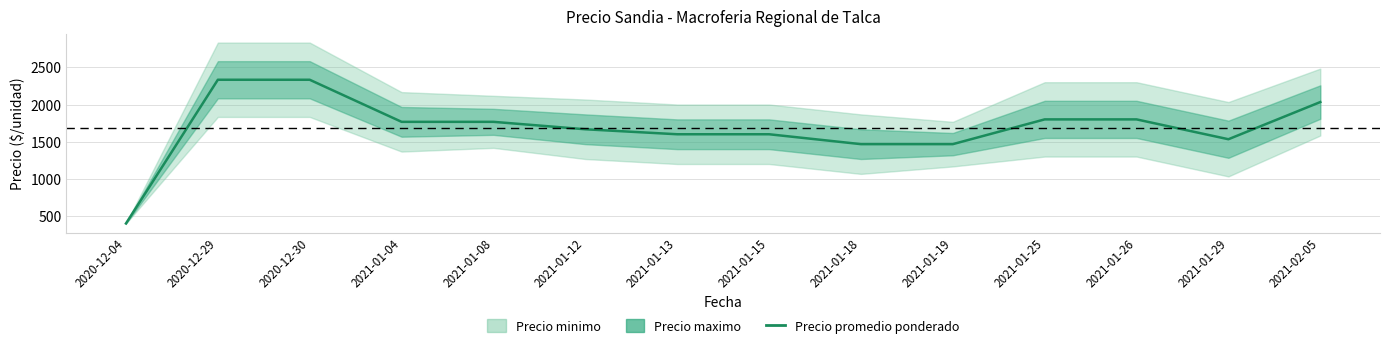

What is the average value?

1683